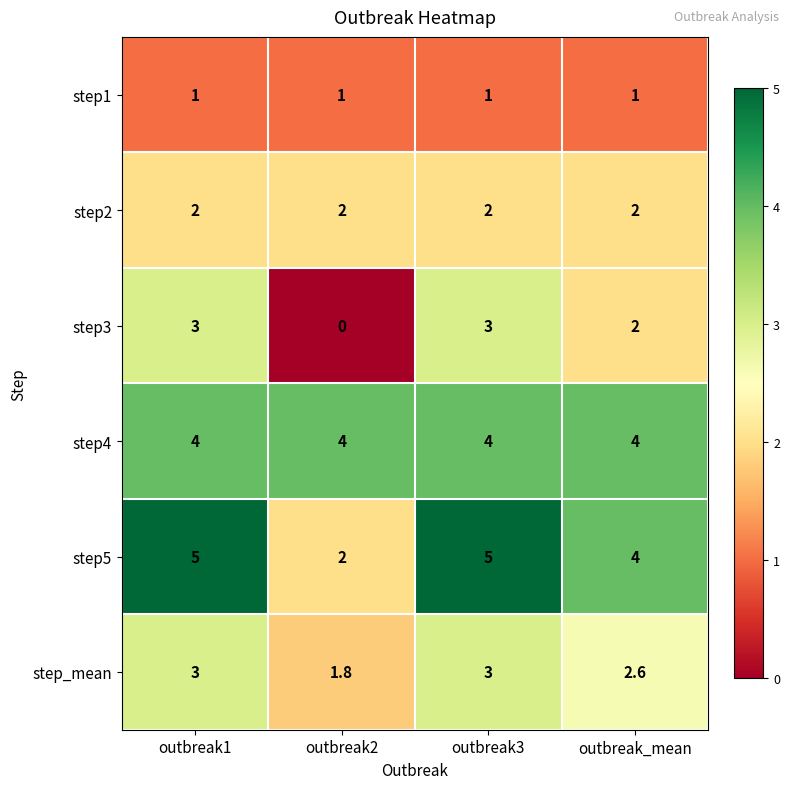

What is the sum of all step2 values?

8.0